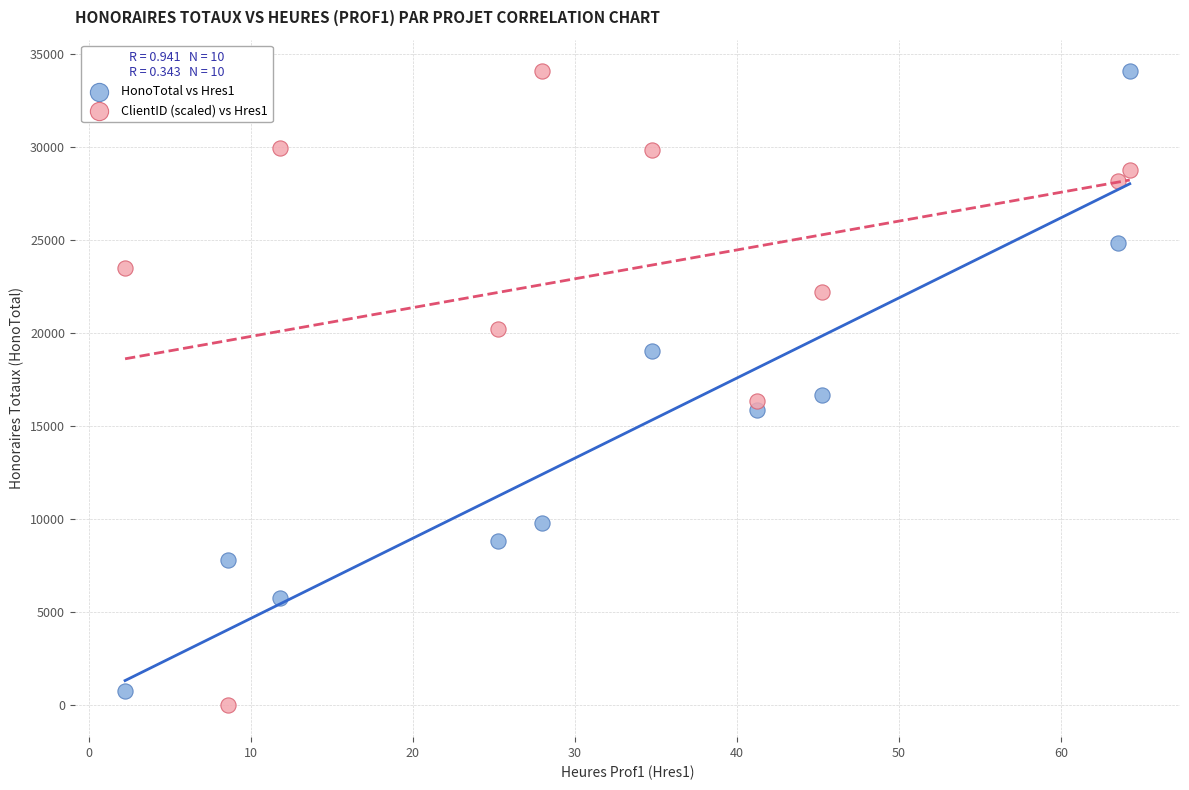

What is the X range (max minus min) for the scatter plot?

62.0